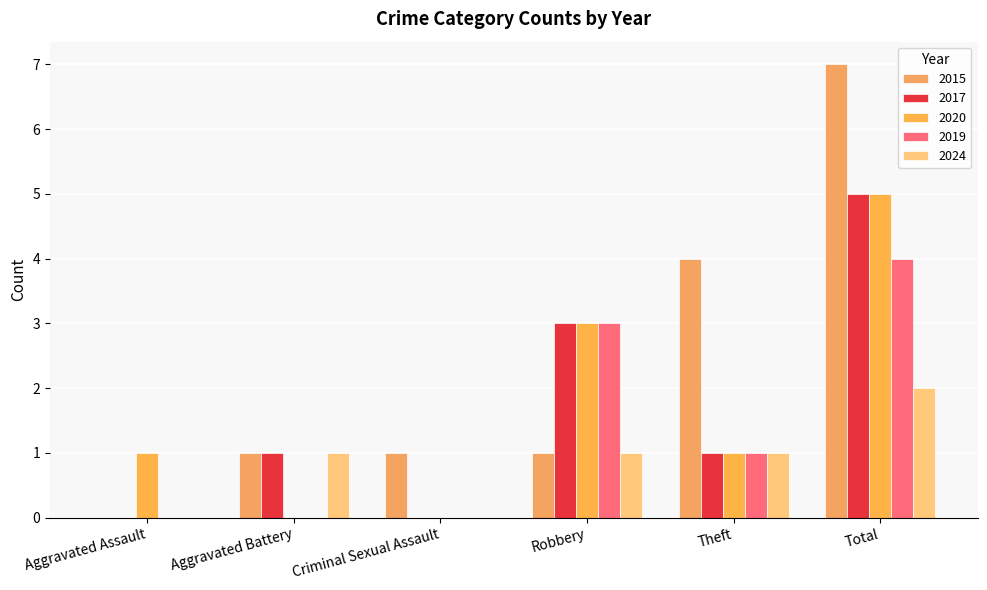

What position from the left is Aggravated Battery?

2